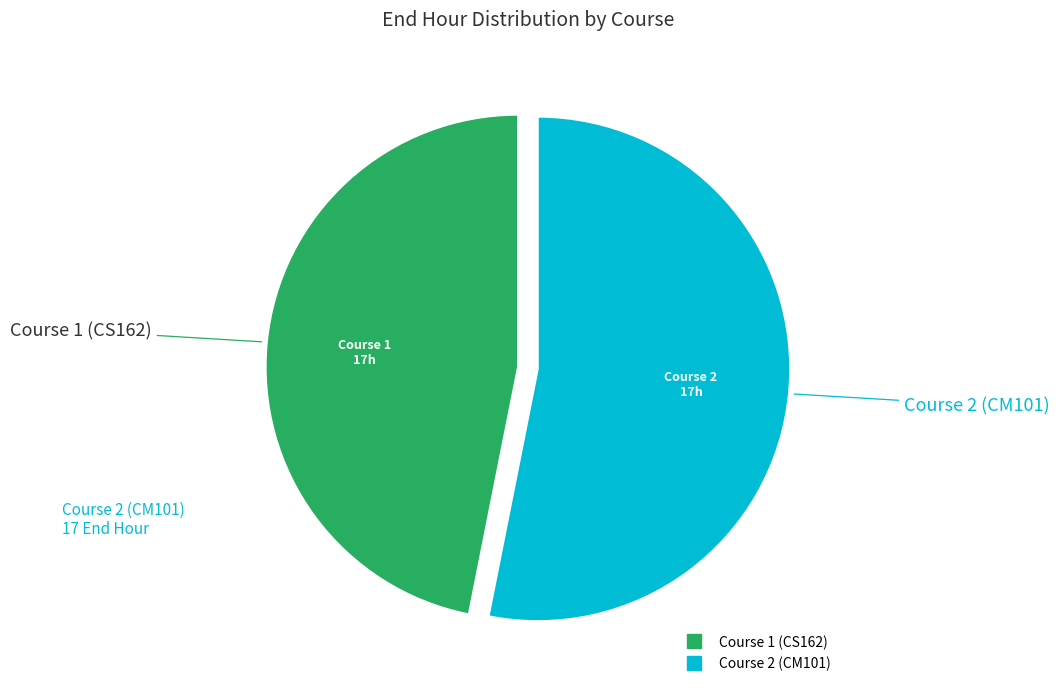

Which slice represents more than half of the pie?

Course 2 (CM101)